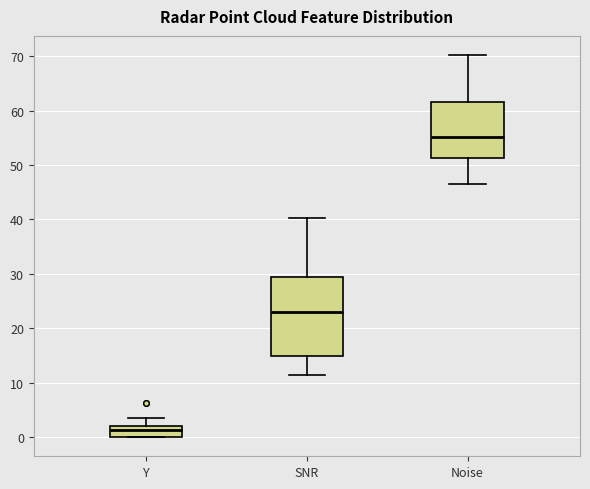

Which box is the tallest, from its lower edge to its upper edge?

SNR